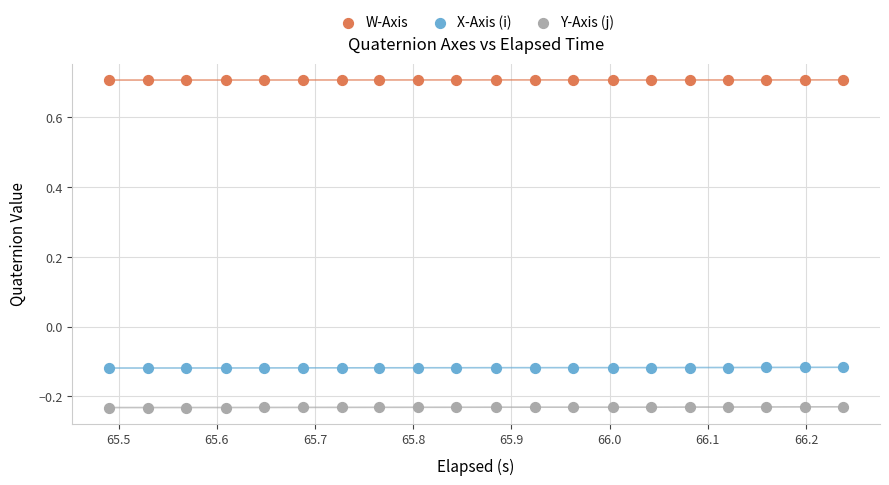

What is the X range (max minus min) for the scatter plot?

0.7